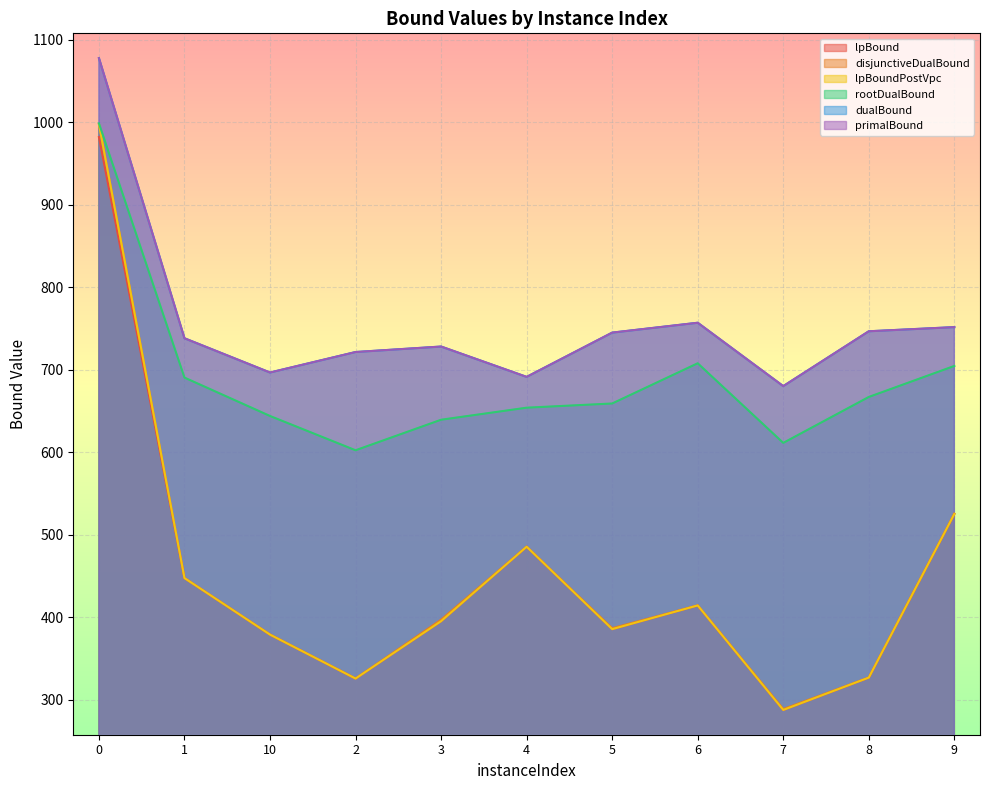

True or false: primalBound and rootDualBound cross at least once.

False